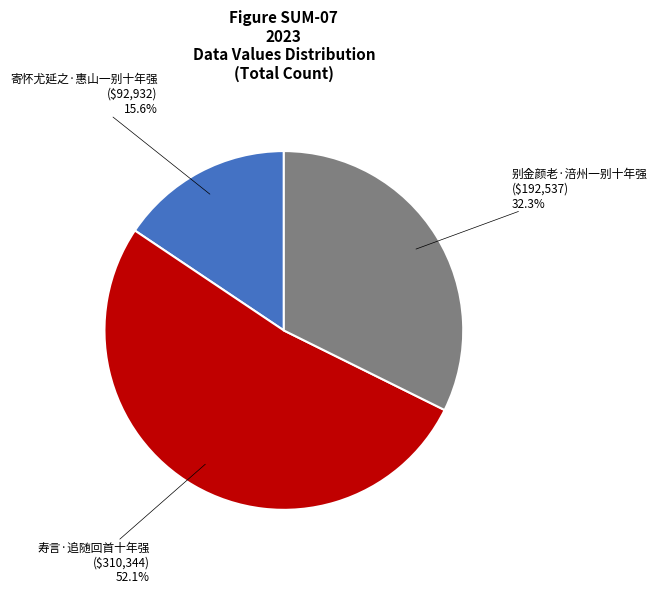

Is there a majority slice in this chart?

Yes